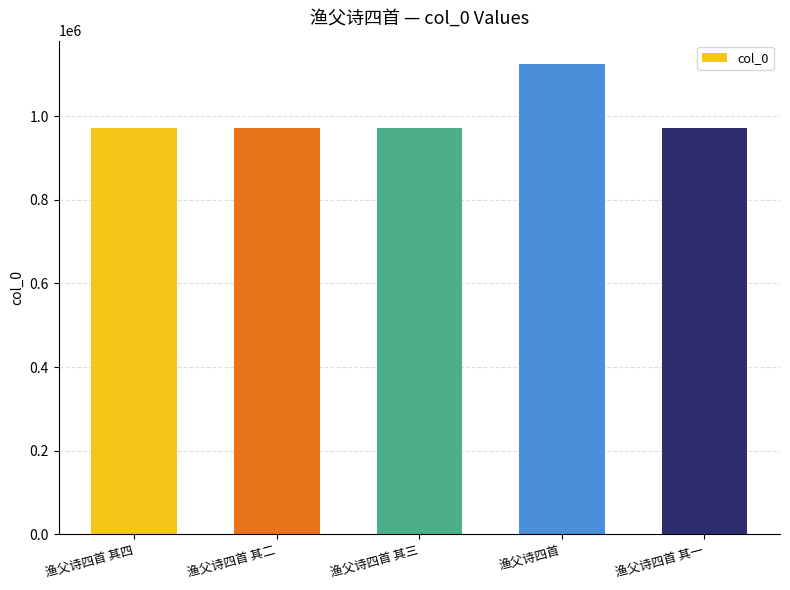

What is the change in value from 渔父诗四首 其二 to 渔父诗四首 其三?

-1